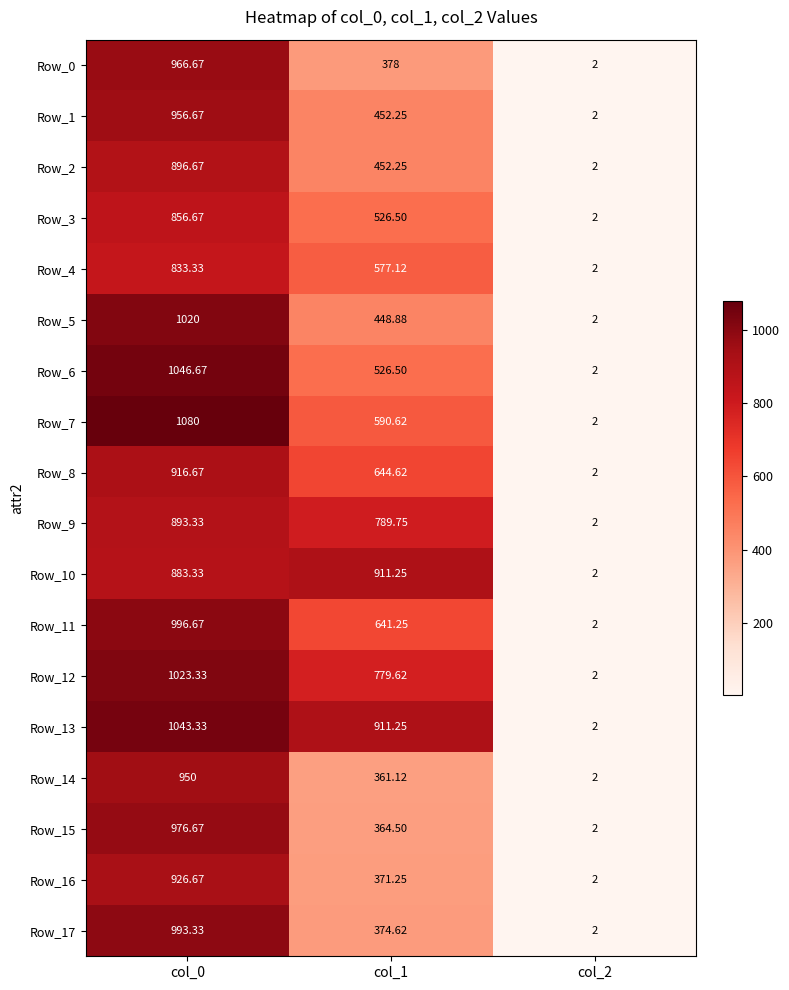

Is the value of Row_2 at col_0 greater than the value of Row_5 at col_2?

Yes